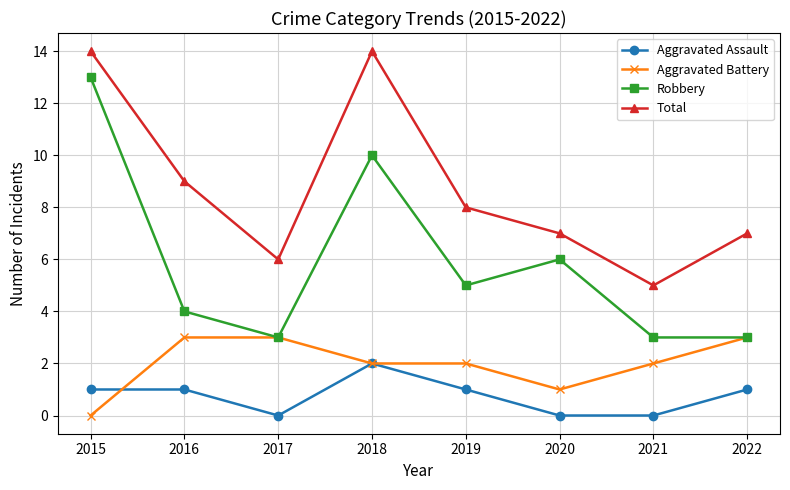

Where is the first local minimum for Robbery?

2017